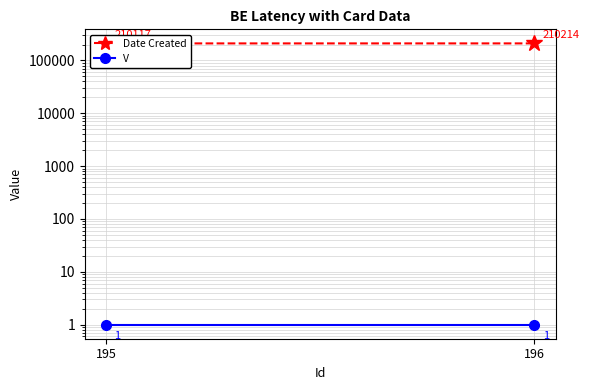

Reading right to left, list all the values displayed in this chart.

Date Created: 210214	210117
V: 1	1